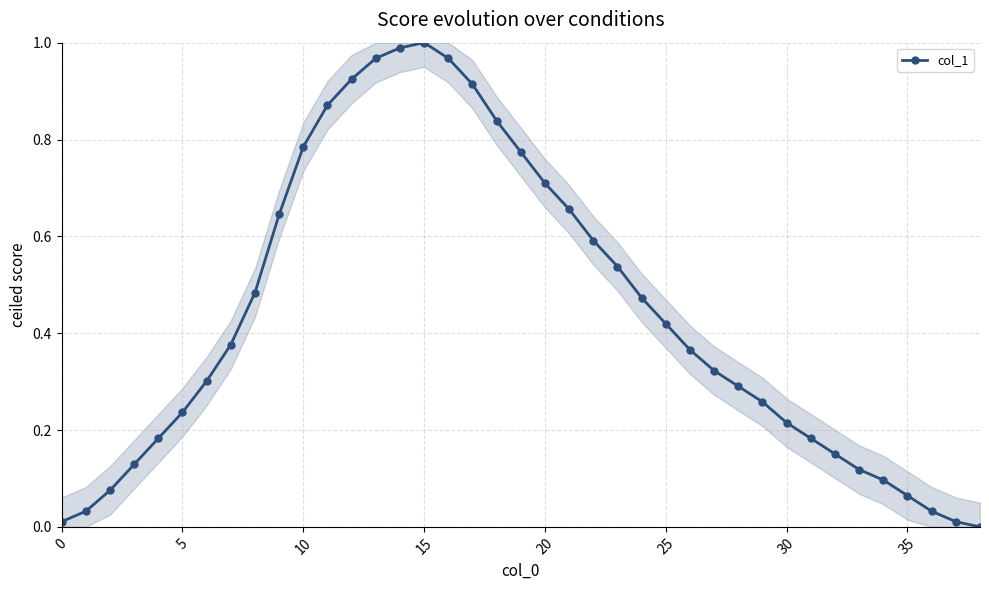

True or false: there are more than 1 points higher than both neighbors.

False